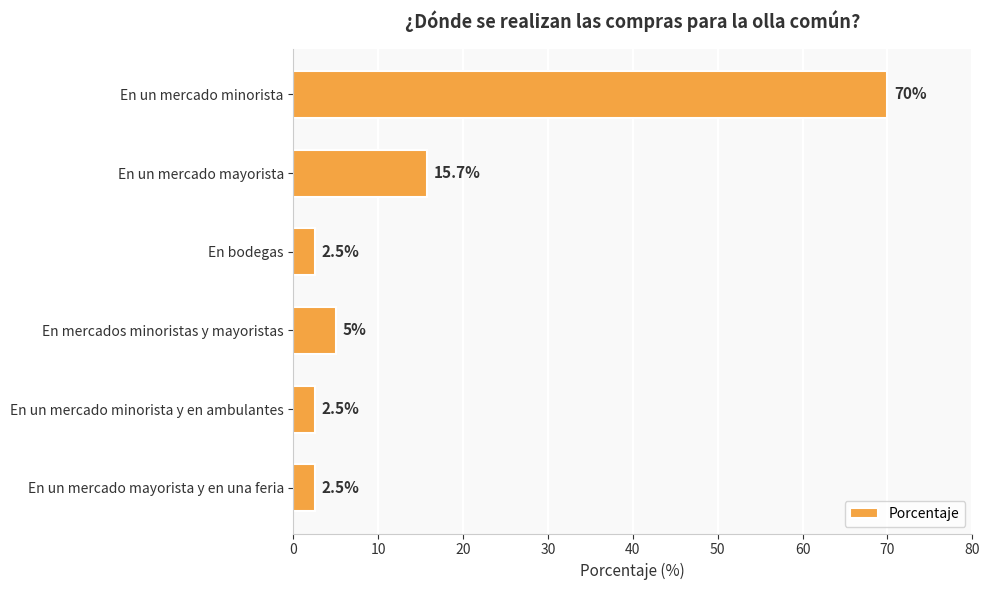

The value at En un mercado minorista y en ambulantes is 2.5. True or false?

True